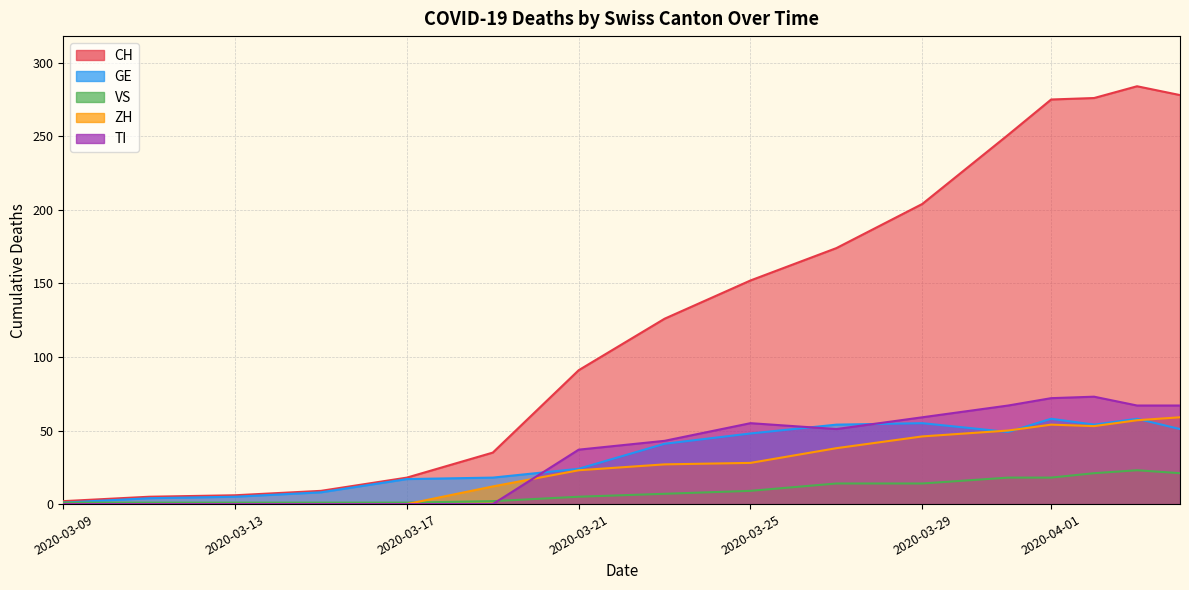

What is the sum of the CH values at 2020-03-29 and 2020-03-25?

356